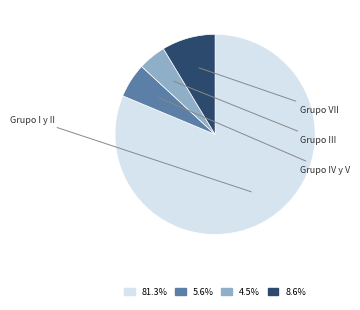

Approximately how many times larger is the value at Grupo IV y V compared to Grupo VII?

0.6